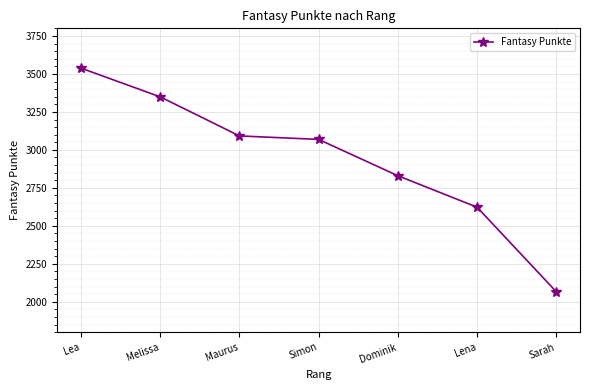

Where is the data nearest to the value 2802?

Dominik